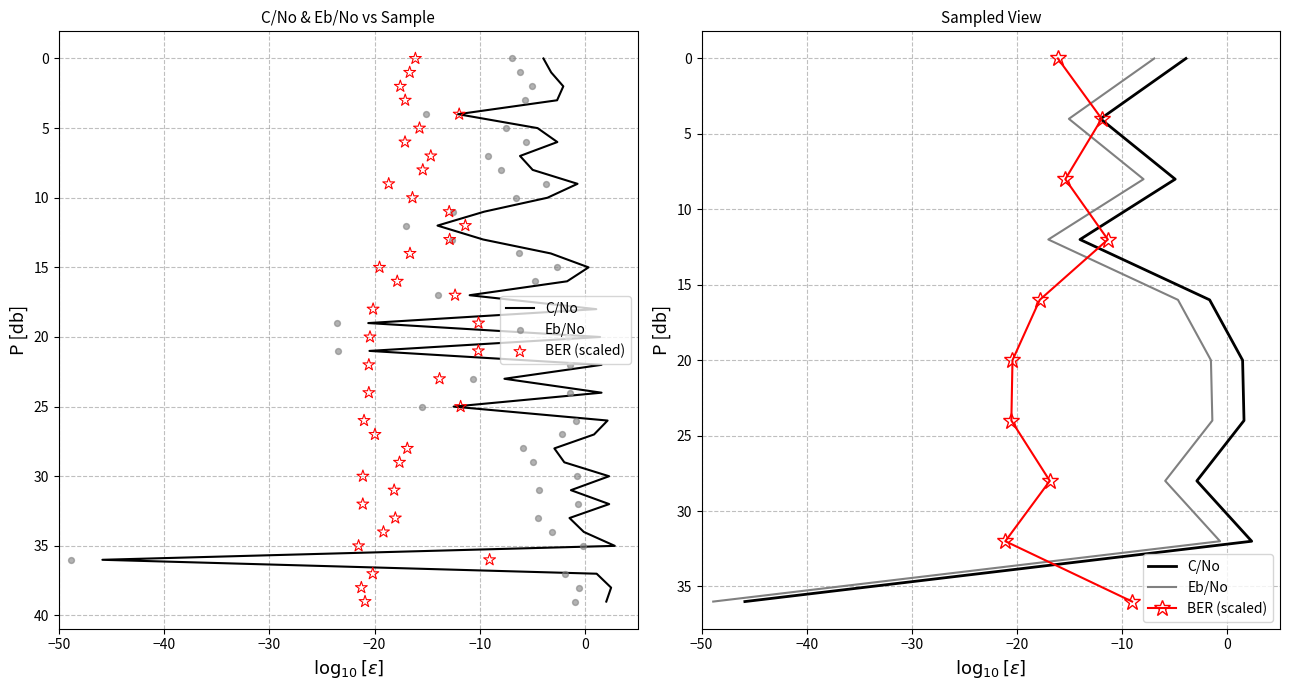

Which series contains the lowest Y value?

C/No